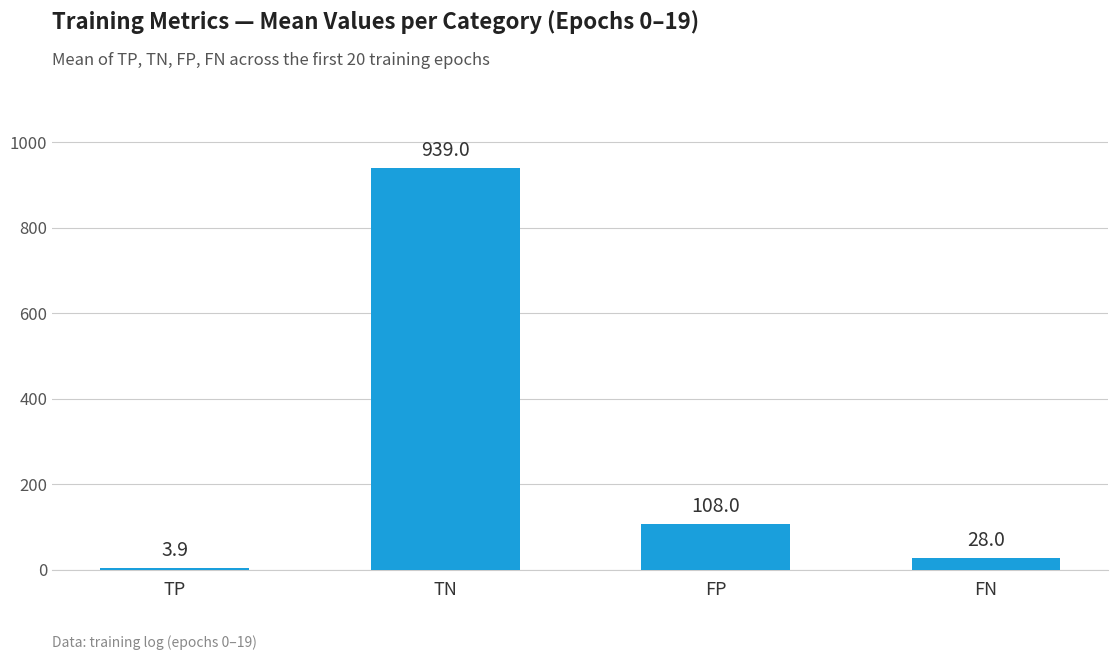

What is the label of the 3rd bar from the right?

TN